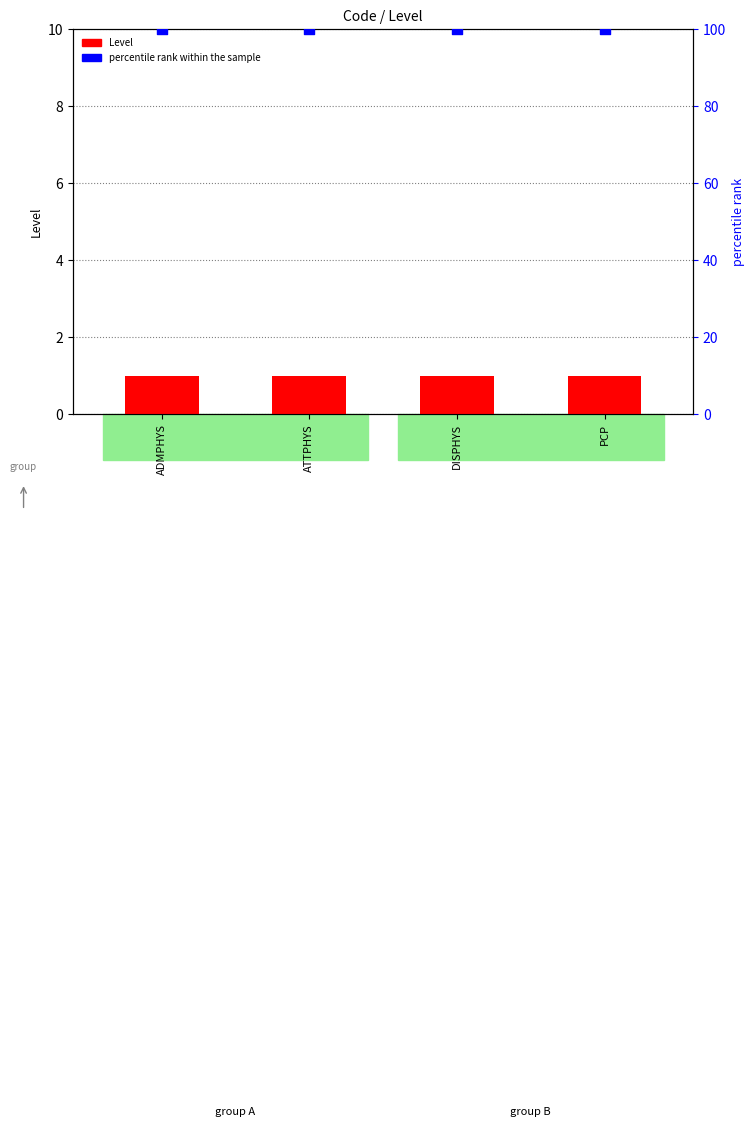

What is the total value across all series at ATTPHYS?

101